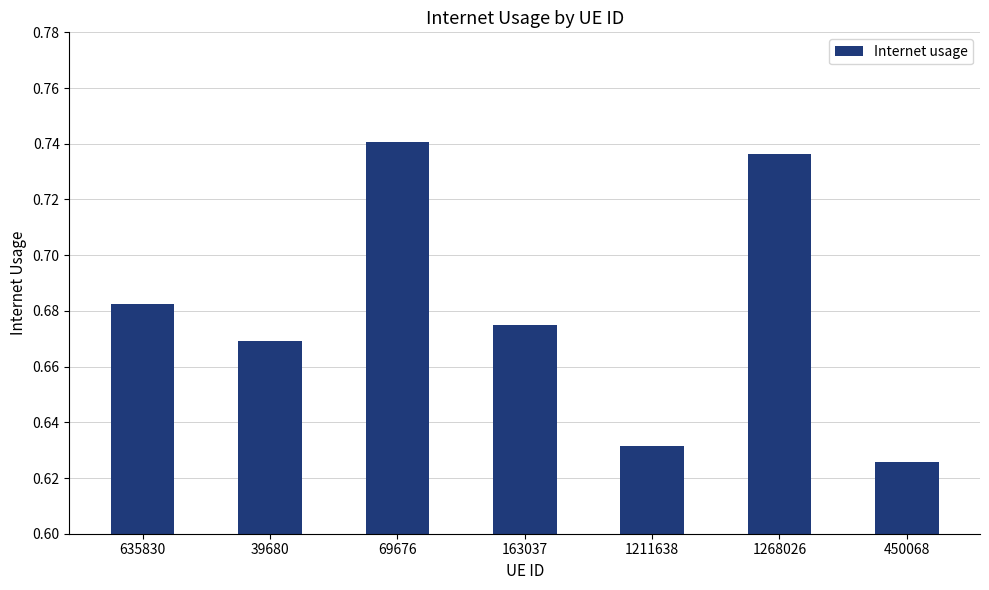

Which label corresponds to the smallest value in the chart?

450068